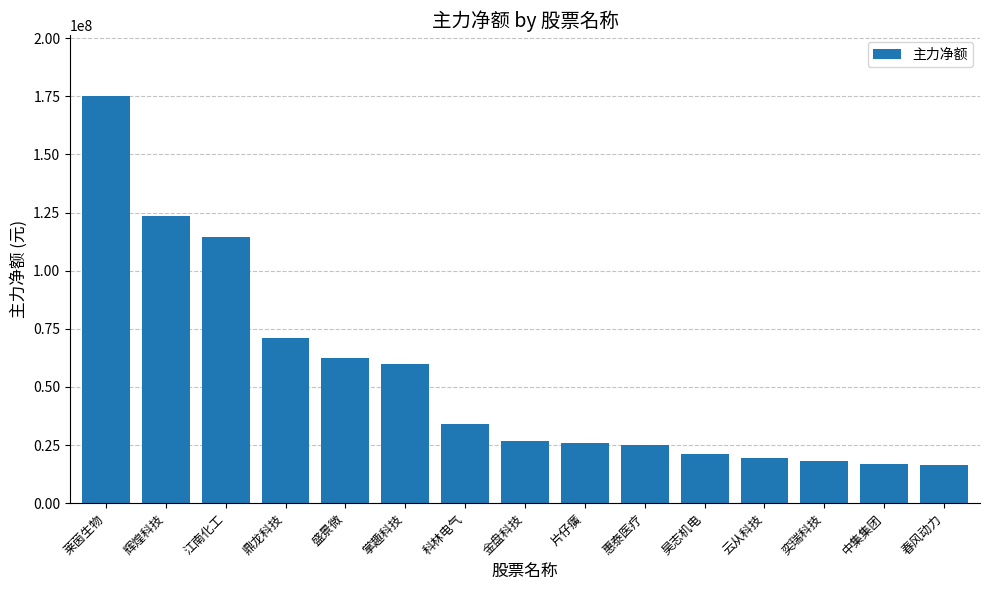

Where does the data first go above 26661952?

莱茵生物